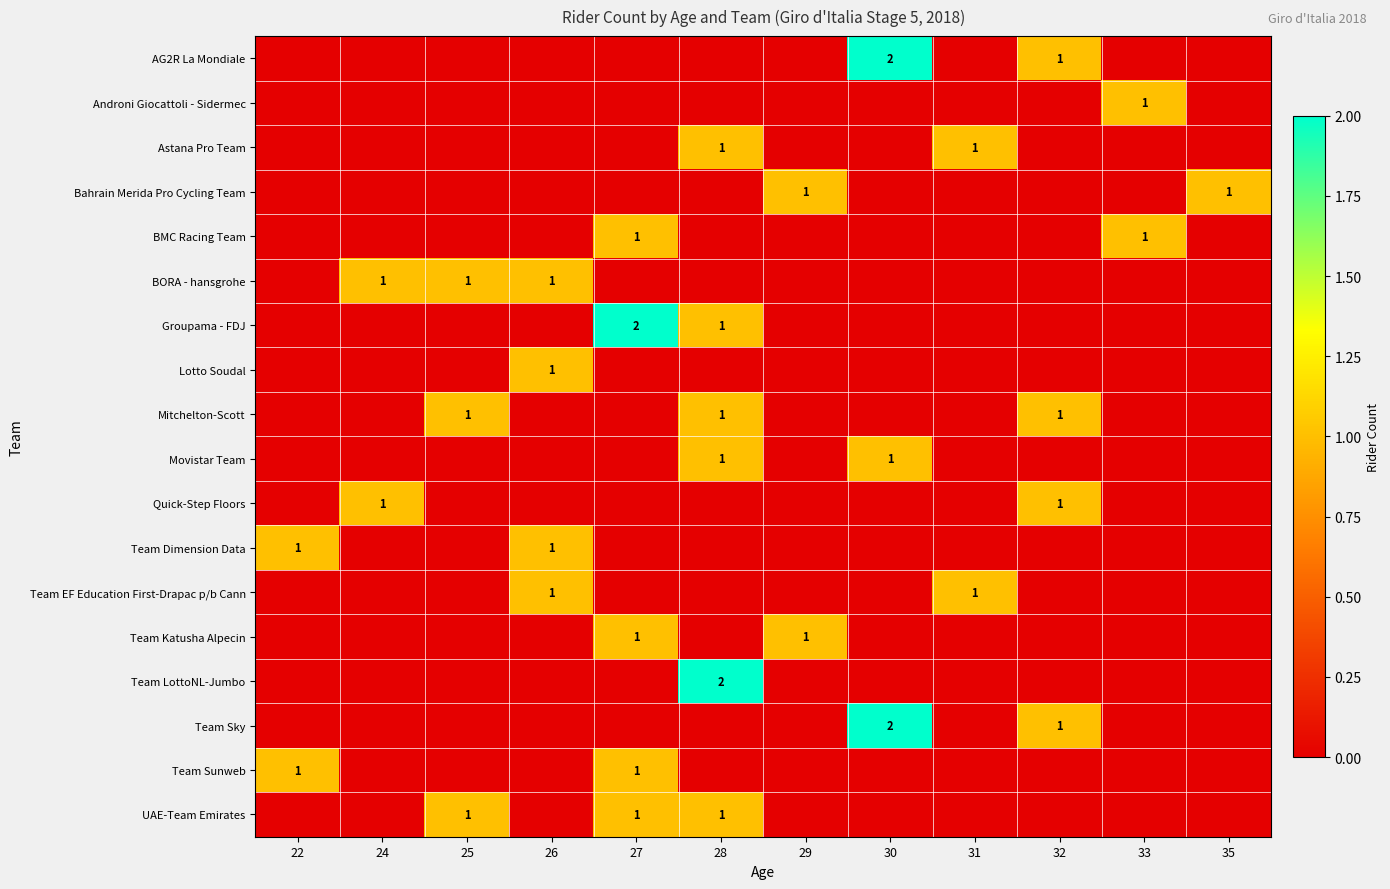

Is it true that Mitchelton-Scott equals 2 at 28?

False